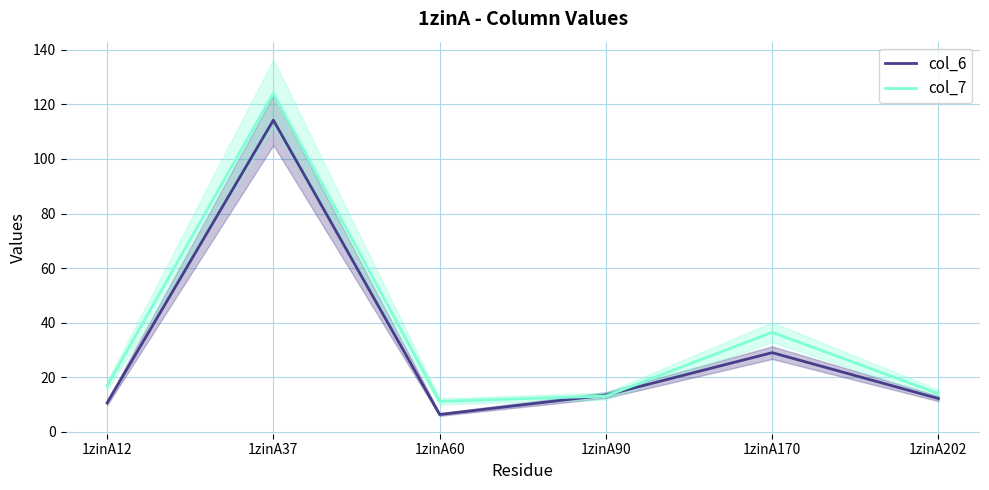

What is the difference between the highest and lowest values at 1zinA170?

7.5